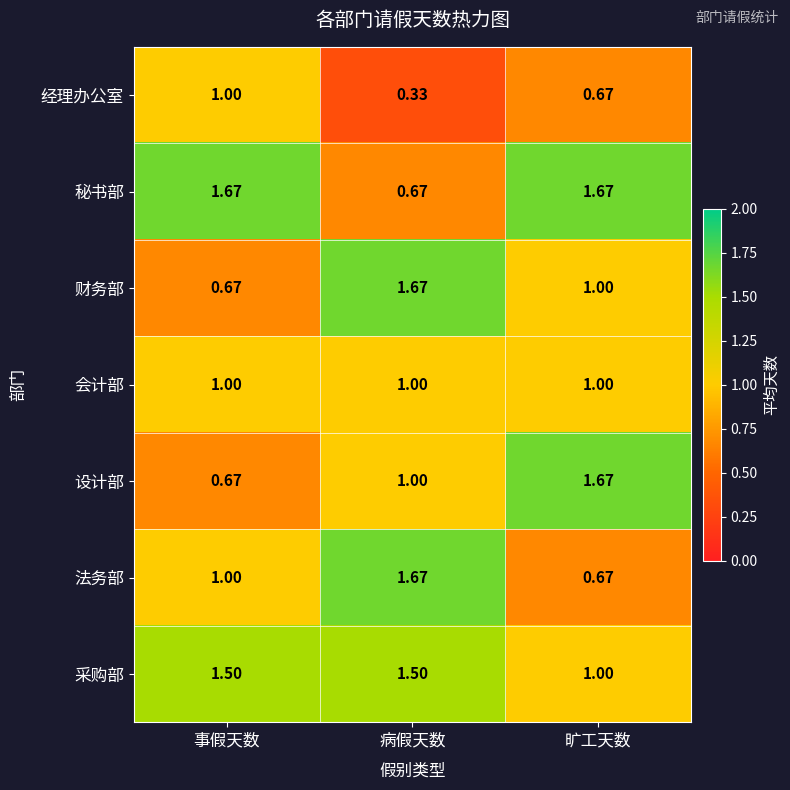

List the labels in order of 财务部 value, largest first.

病假天数, 旷工天数, 事假天数